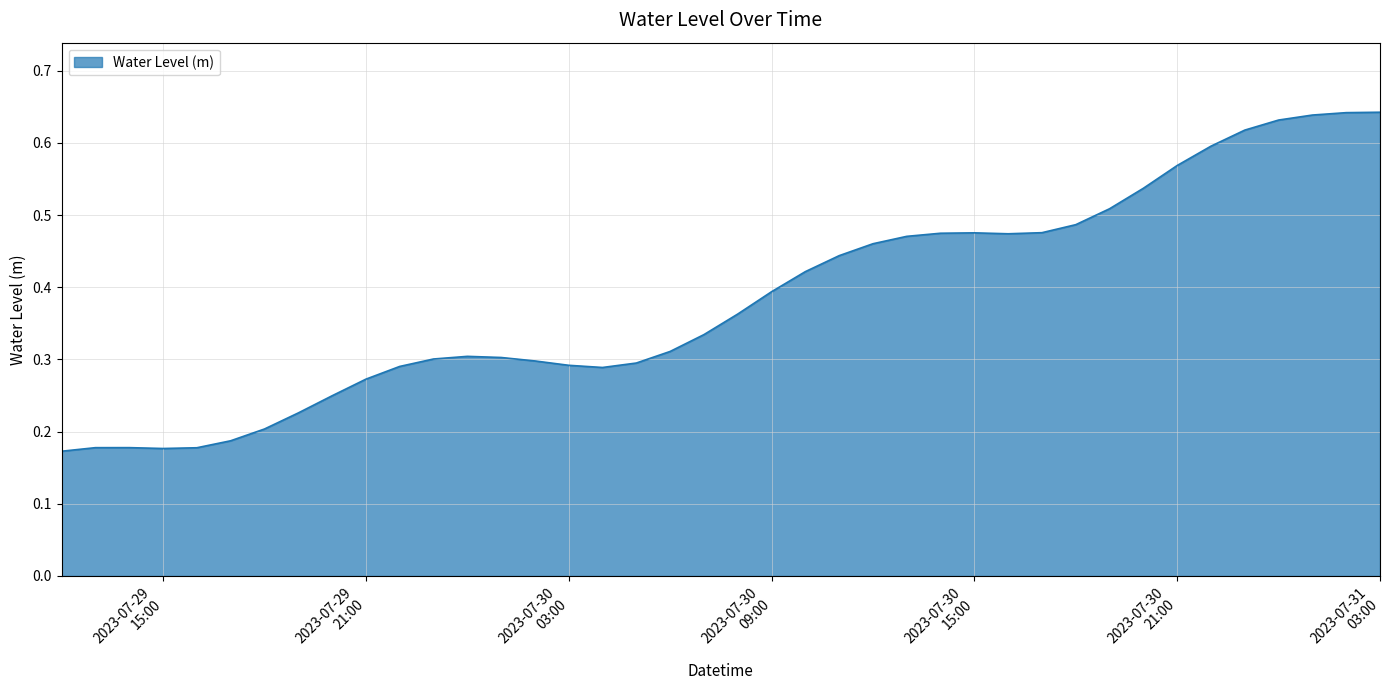

What is the label of the 10th point from the right?

2023-07-30 18:00:00